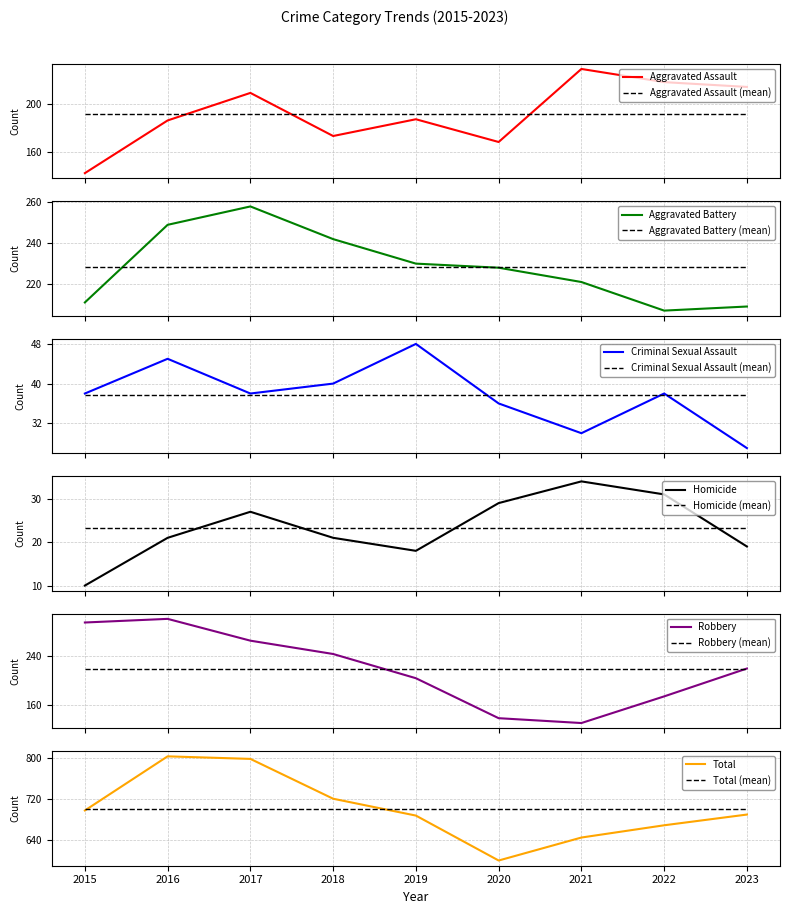

What is the sum of all Aggravated Assault values?

1726.0